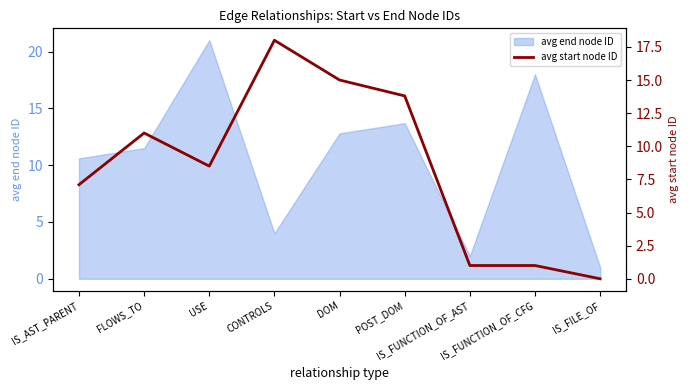

What is the minimum value for avg end node ID?

1.0